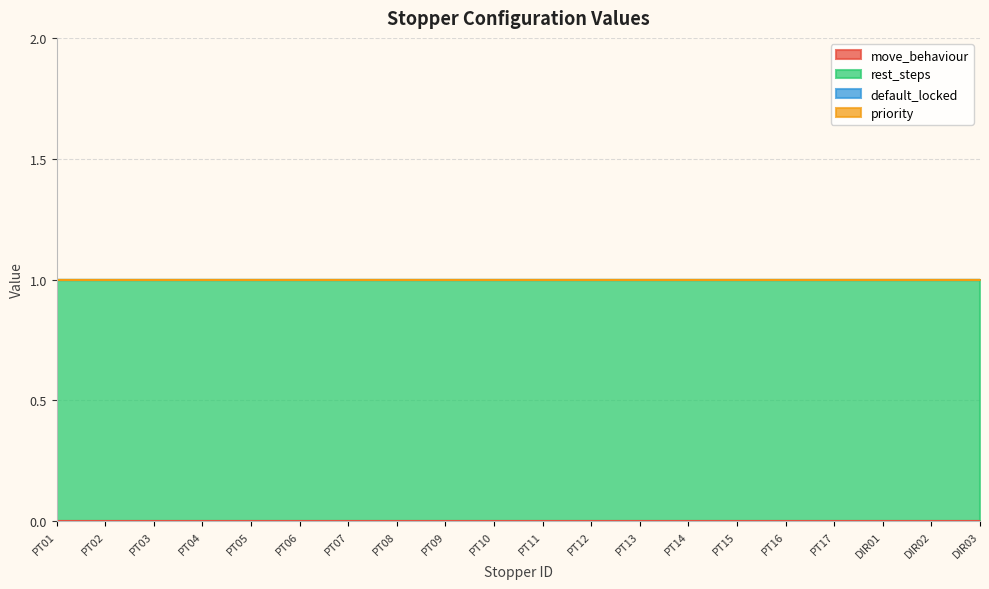

True or false: move_behaviour and priority cross at least once.

False